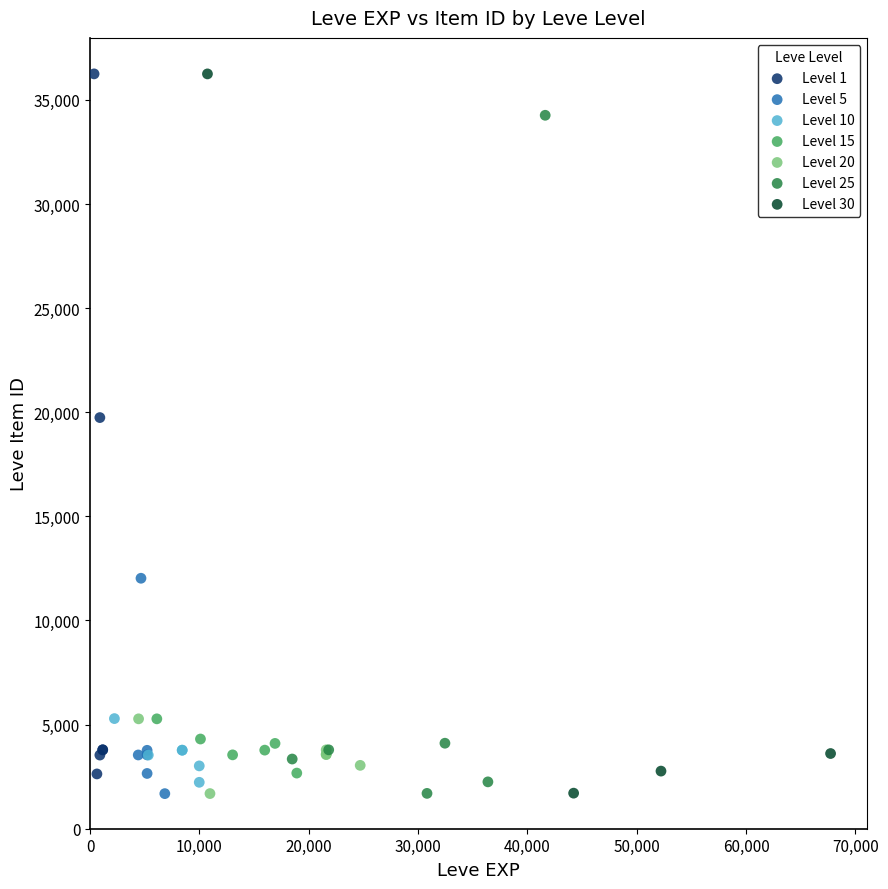

What are all the series names shown in the legend?

Level 1, Level 5, Level 10, Level 15, Level 20, Level 25, Level 30